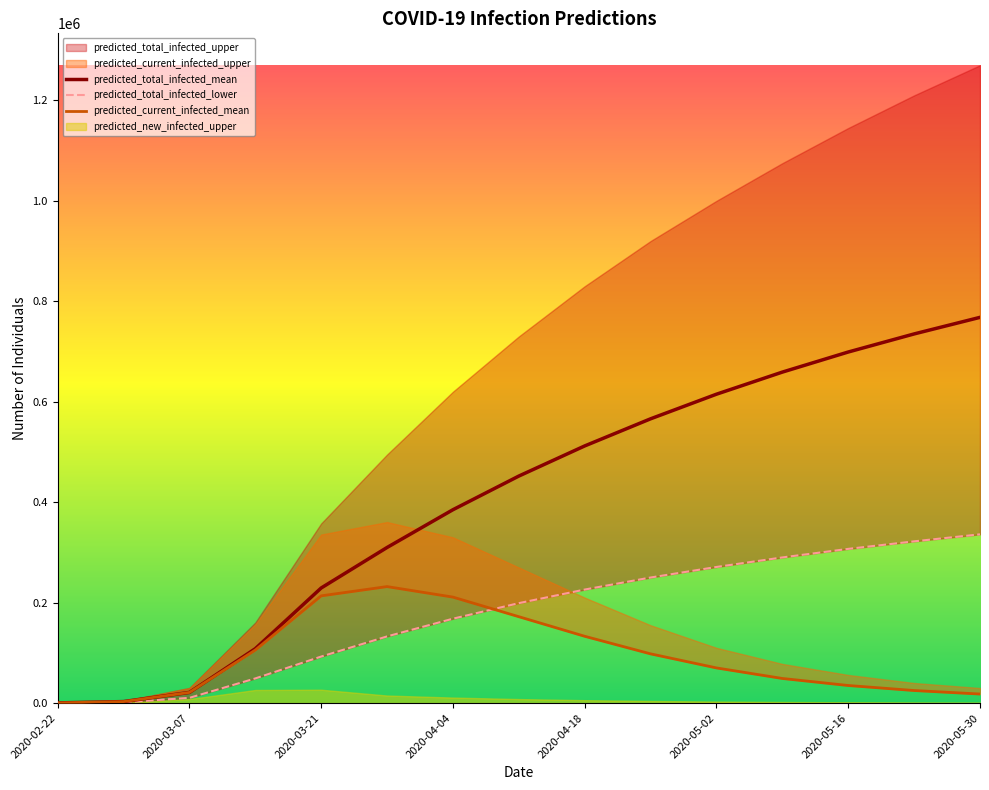

What is the maximum value for predicted_total_infected_mean?

768000